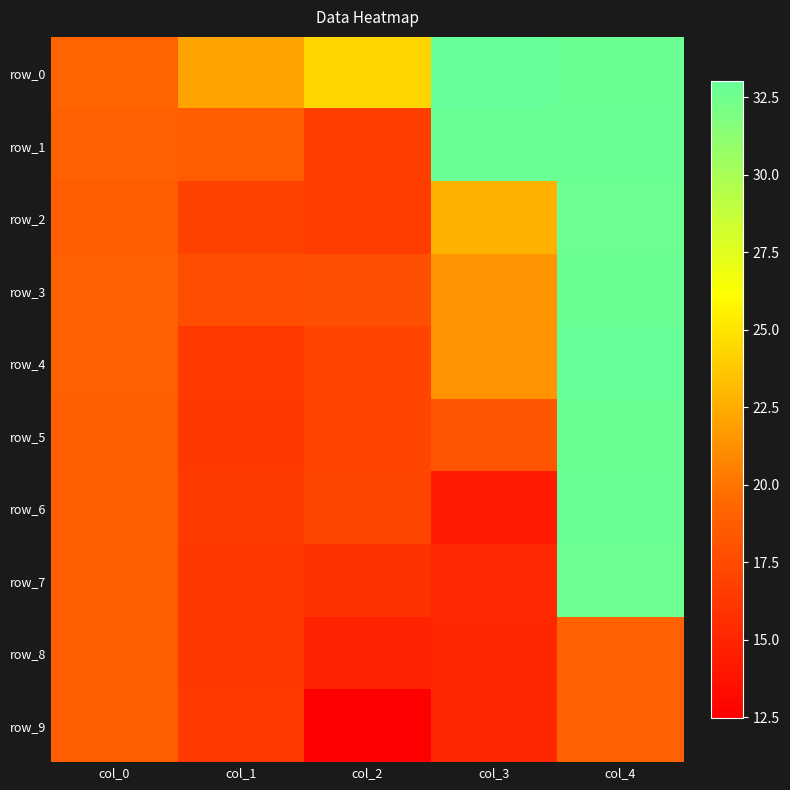

What is the difference between the row_1 values at col_0 and col_4?

13.9